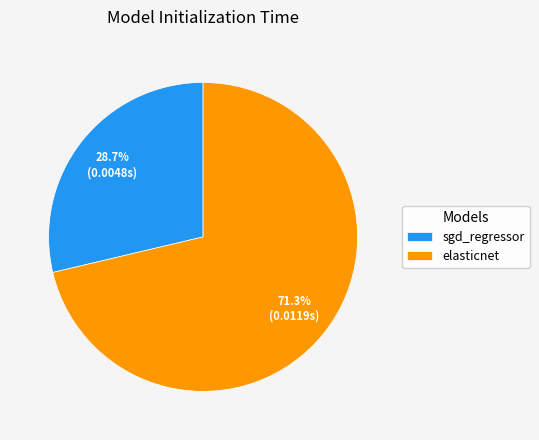

What percentage is the elasticnet slice, to the nearest percent?

71%